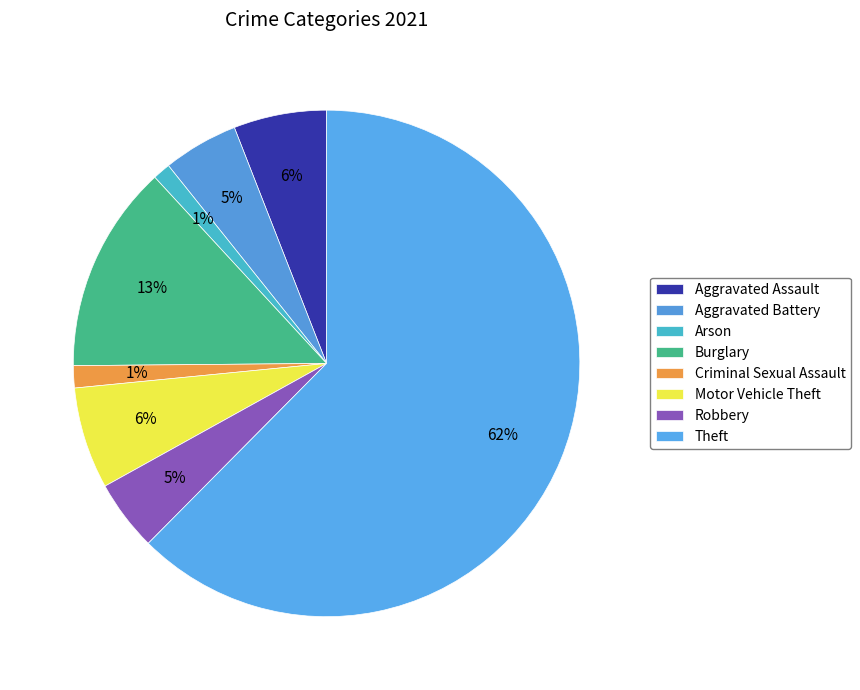

Rank the categories by value from highest to lowest.

Theft, Burglary, Motor Vehicle Theft, Aggravated Assault, Aggravated Battery, Robbery, Criminal Sexual Assault, Arson